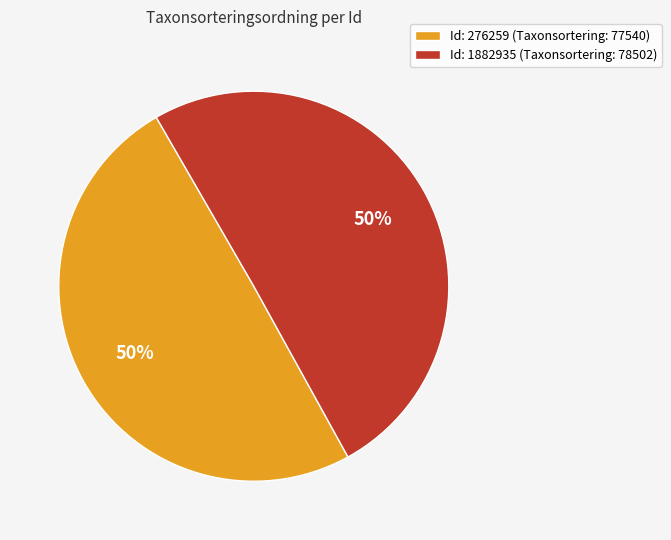

To the nearest percent, what is the combined percentage of Id: 276259 (Taxonsortering: 77540) and Id: 1882935 (Taxonsortering: 78502)?

100%